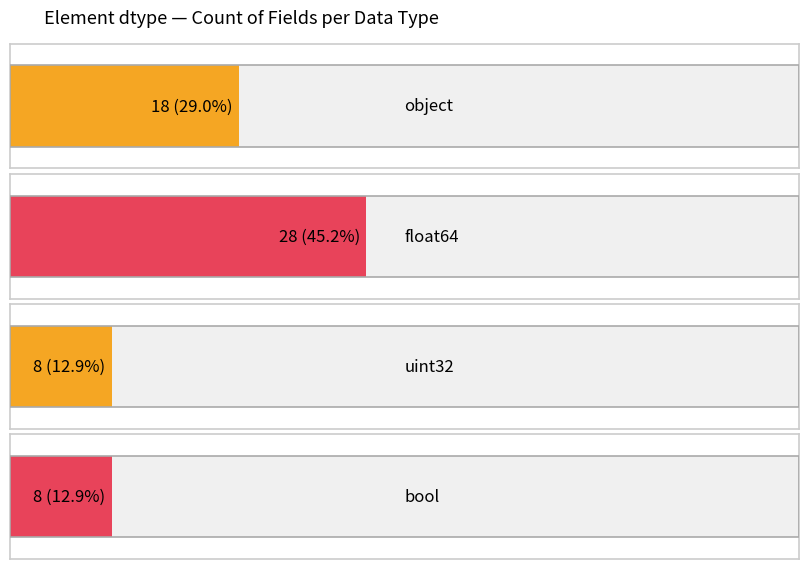

Are the bars grouped side by side (vs. stacked)?

No